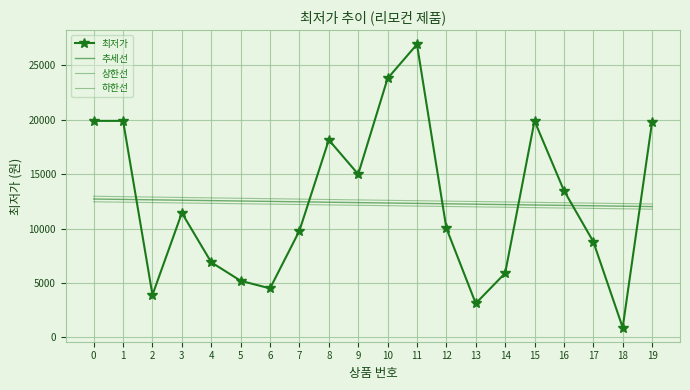

How many values in the 추세선 series exceed 12387?

10